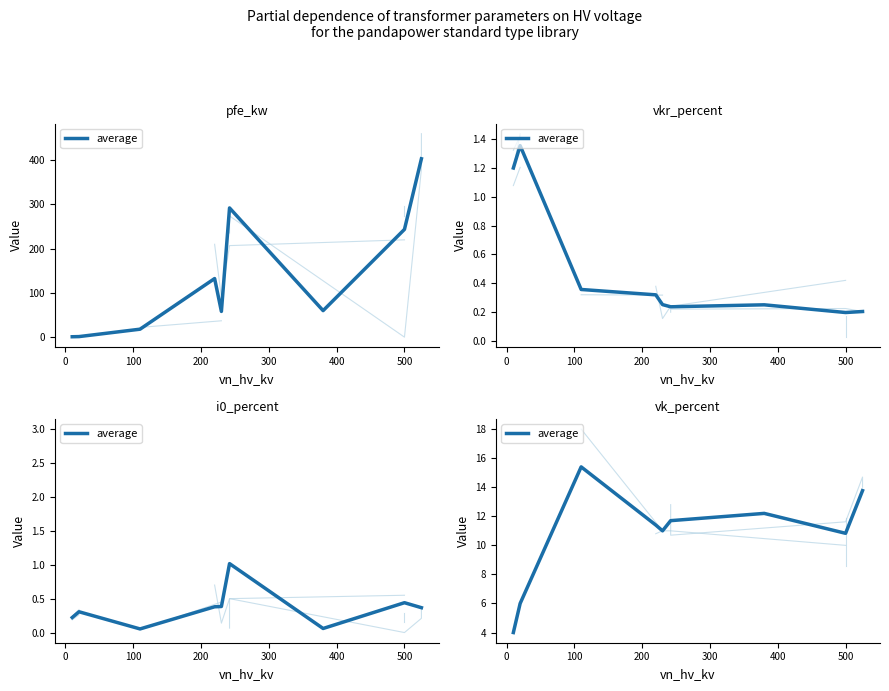

What is the label of the 3rd point from the left?

100